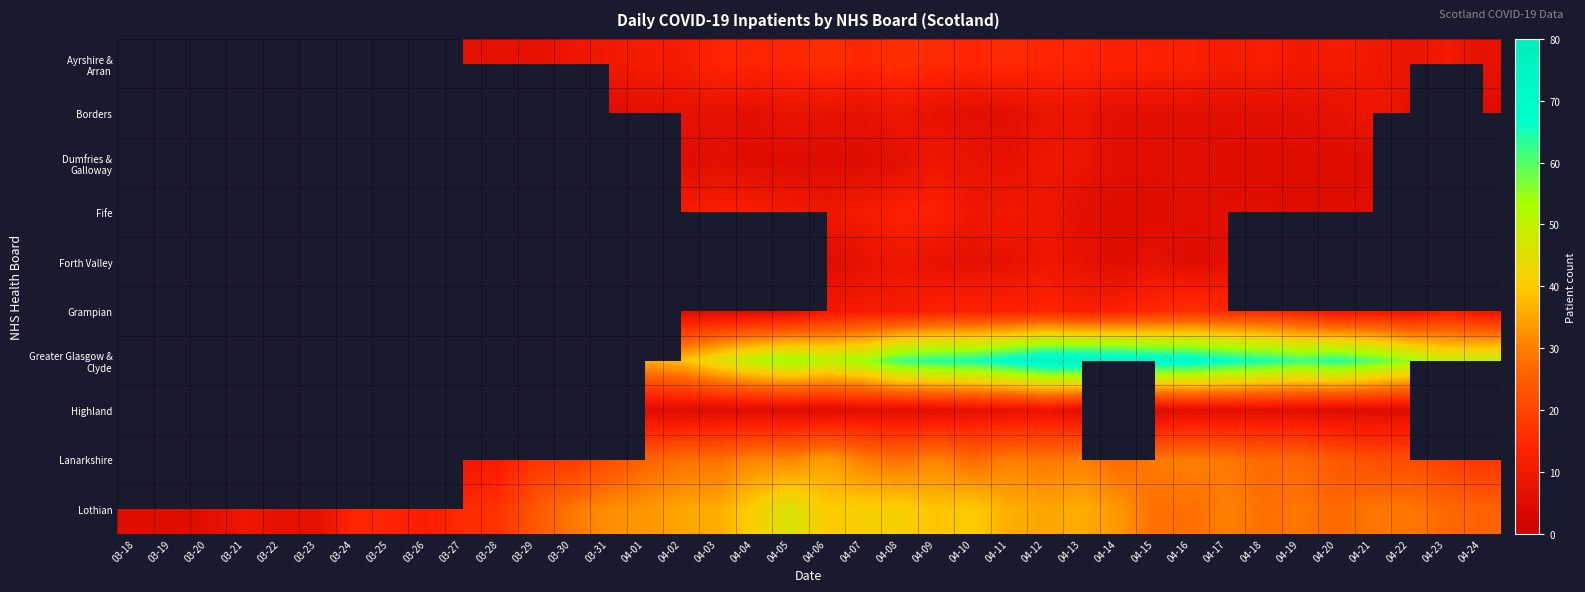

At which category does the chart reach its minimum across all series?

03-31